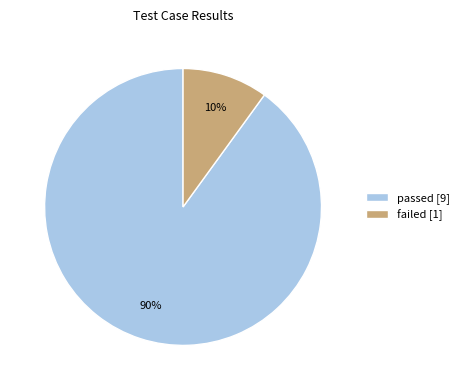

To the nearest percent, what is the difference between the largest and smallest slice percentages?

80%